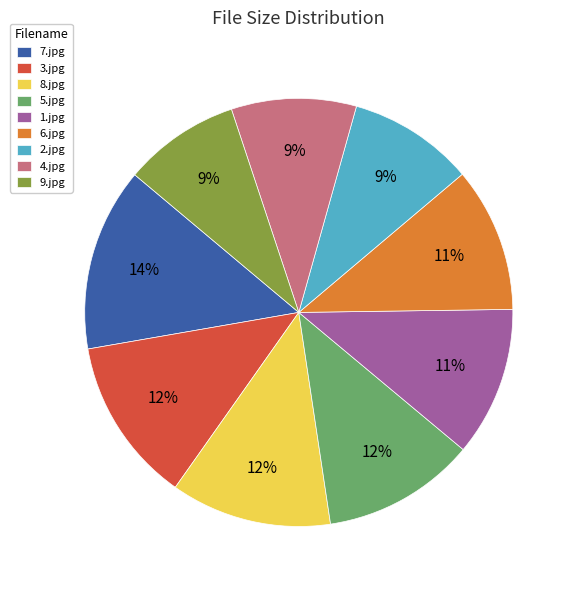

To the nearest percent, what is the difference between the largest and smallest slice percentages?

5%